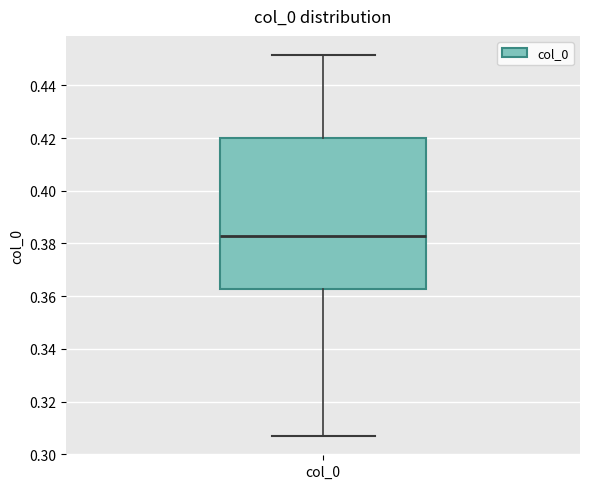

Read this box plot against the y-axis: the position of the median line, the range covered by the box, and the ends of both whiskers. The values are not printed on the chart, so give them approximately, as read against the axis.

median 0.382, box 0.362 to 0.420, whiskers 0.306 to 0.452